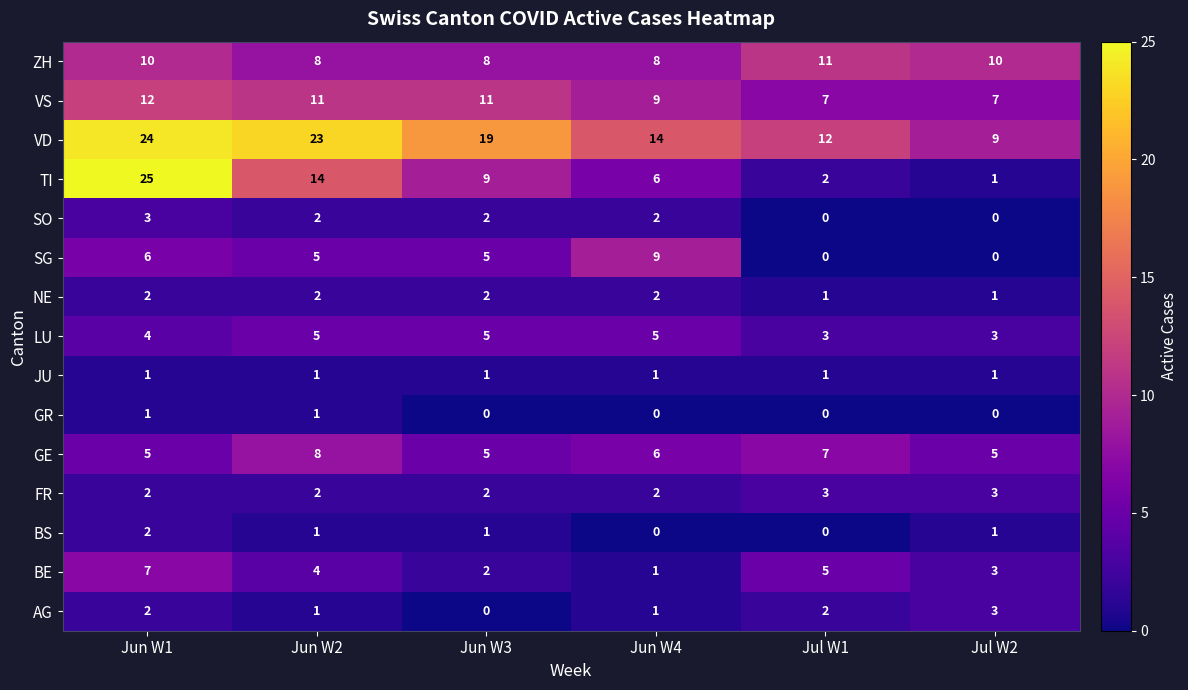

At which category does the chart reach its peak across all series?

Jun W1